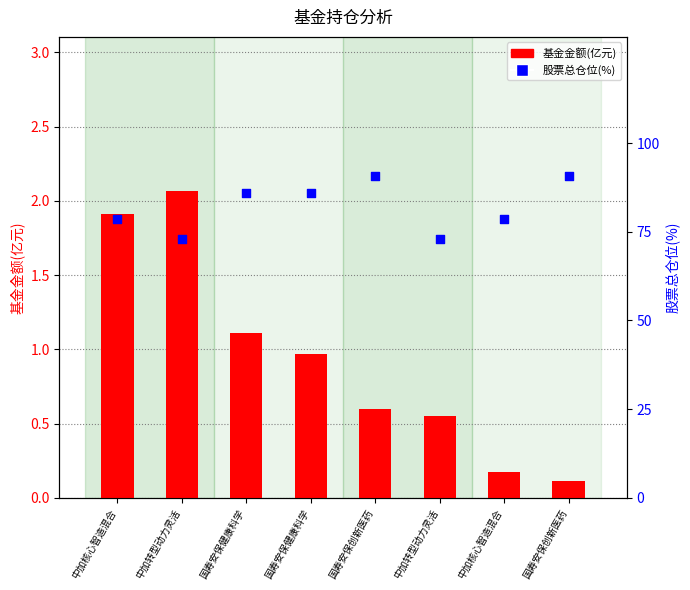

At which category is the sum across all series the highest?

国寿安保创新医药